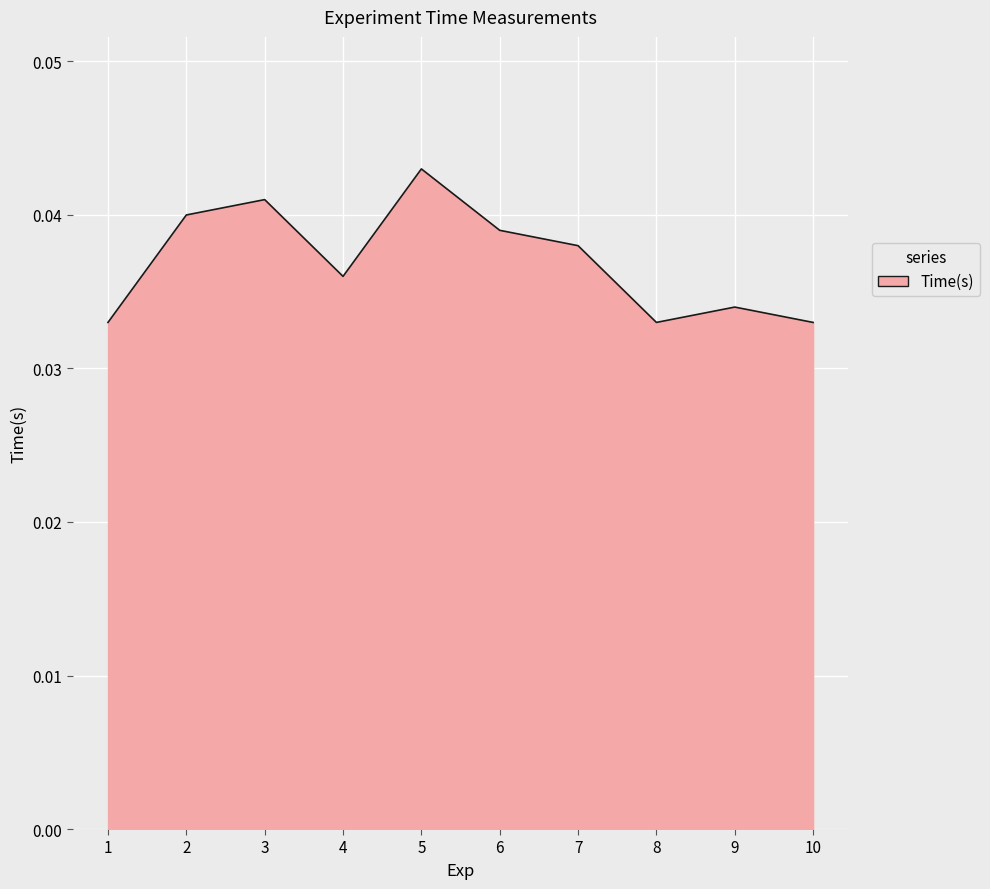

Which has a higher value, 8 or 7?

7